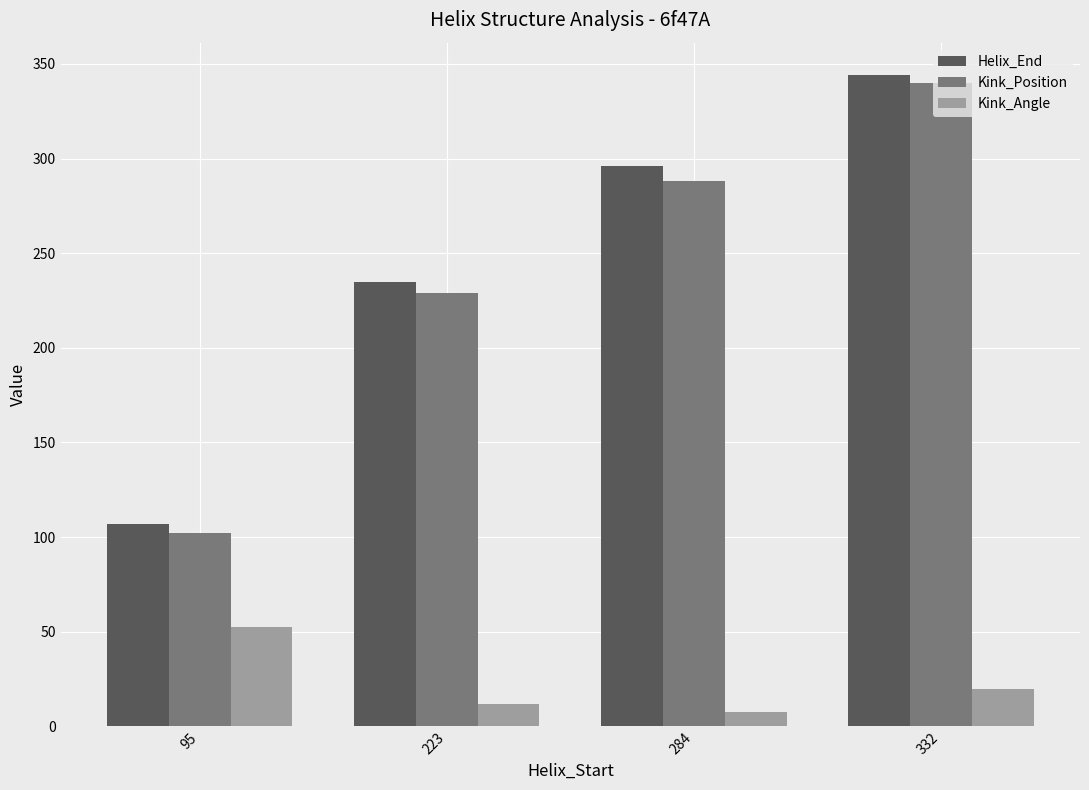

Is it true that Kink_Angle equals 4.0 at 332?

False